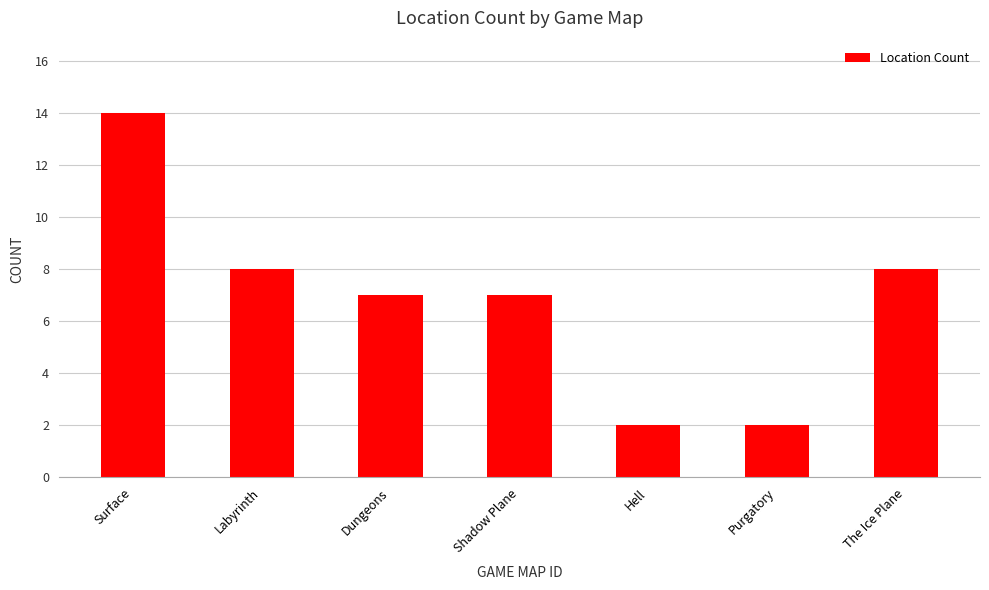

Where does the data first go above 7?

Surface